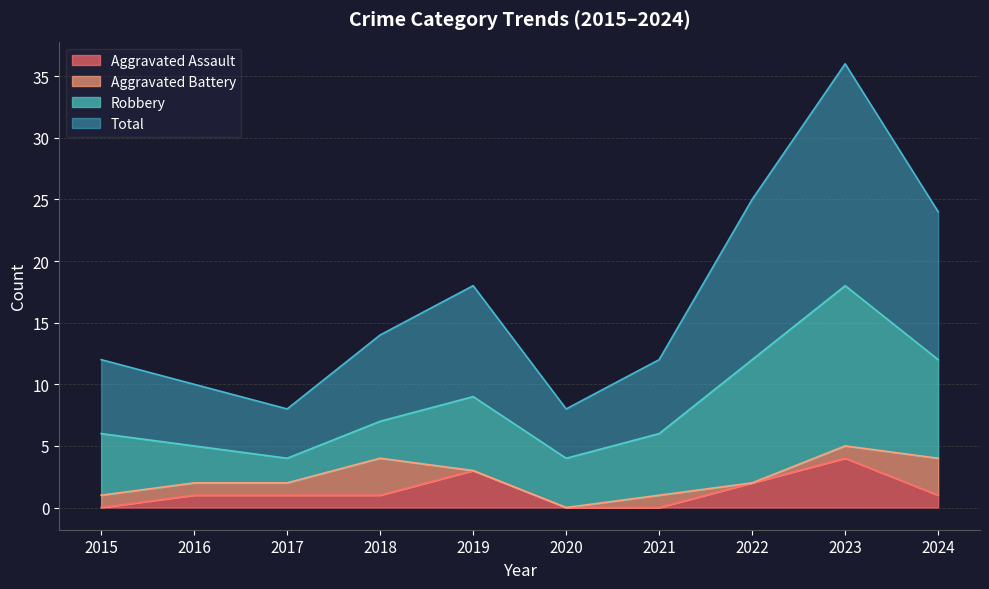

True or false: Aggravated Assault and Total cross at least once.

False